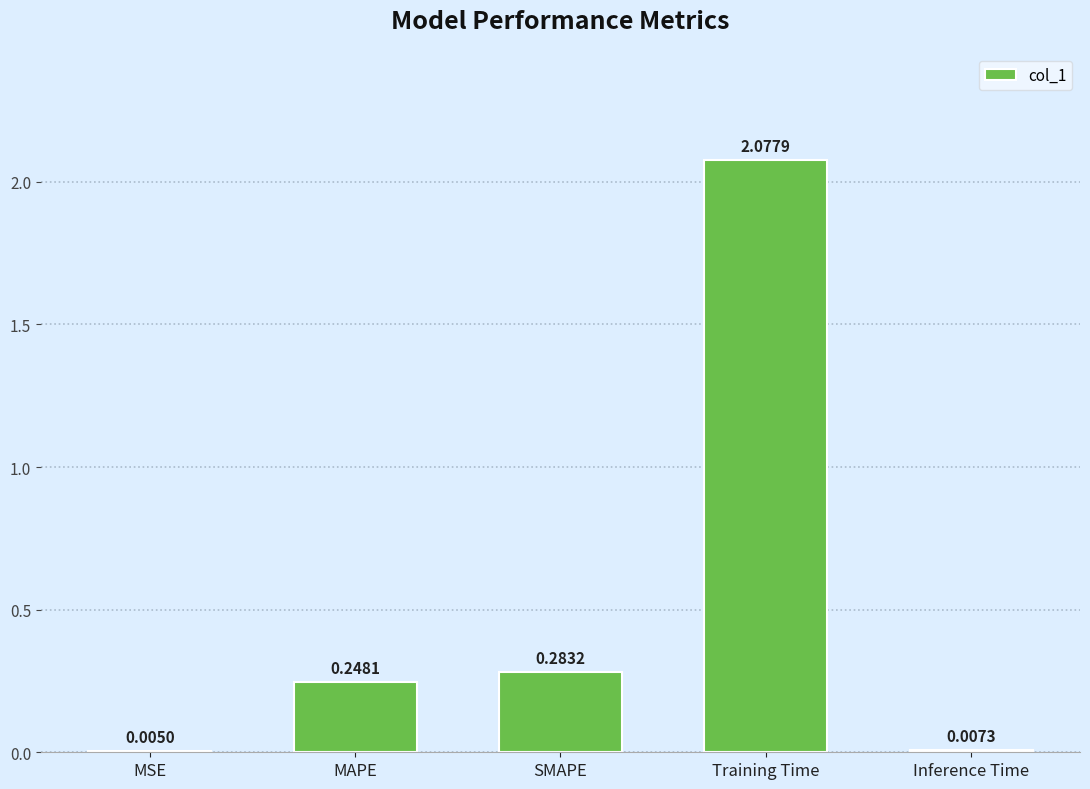

What is the sum of all values?

2.6